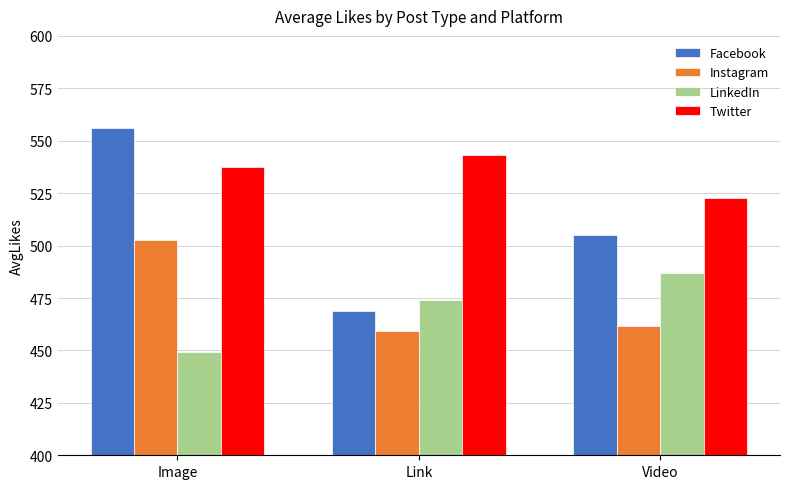

Where is Facebook nearest to the value 512?

Video